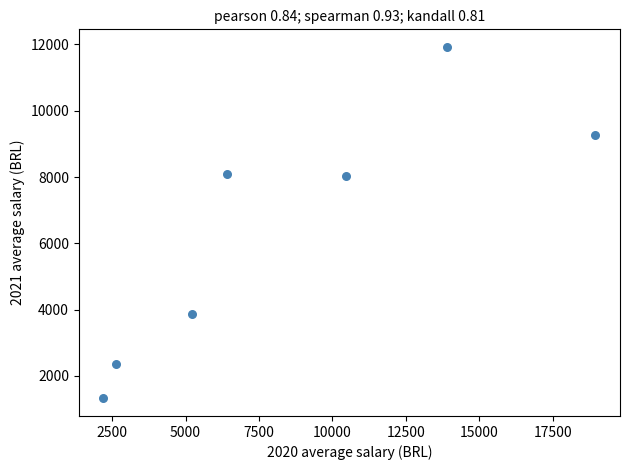

What is the average Y value?

6411.4